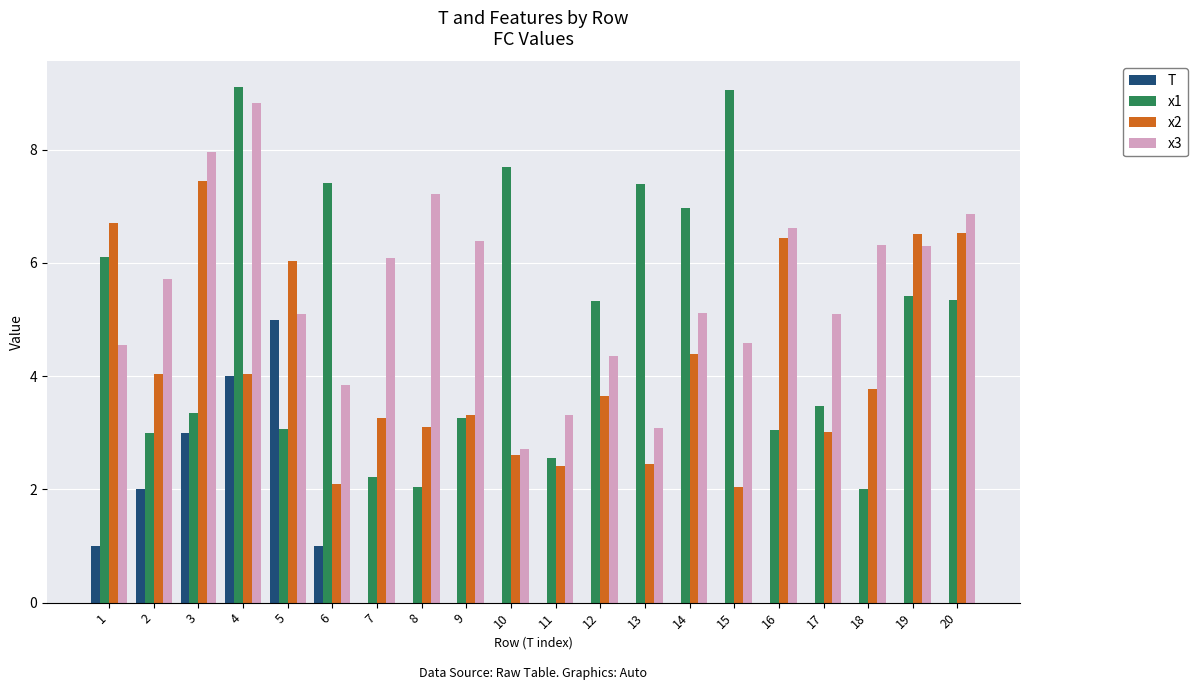

Between 9 and 20, which series saw the biggest shift?

x2